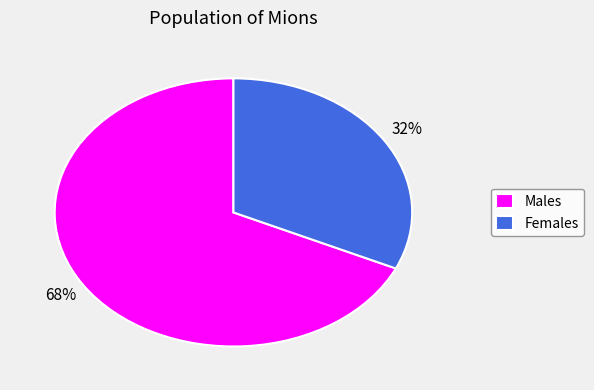

To the nearest percent, what is the average slice percentage?

50%